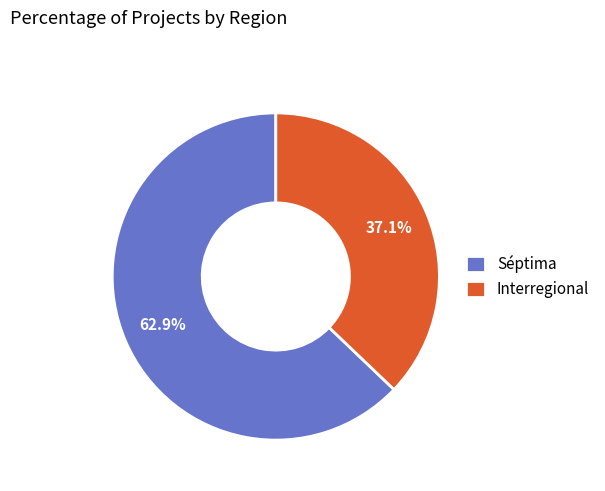

What is the smallest slice in the pie chart?

Interregional